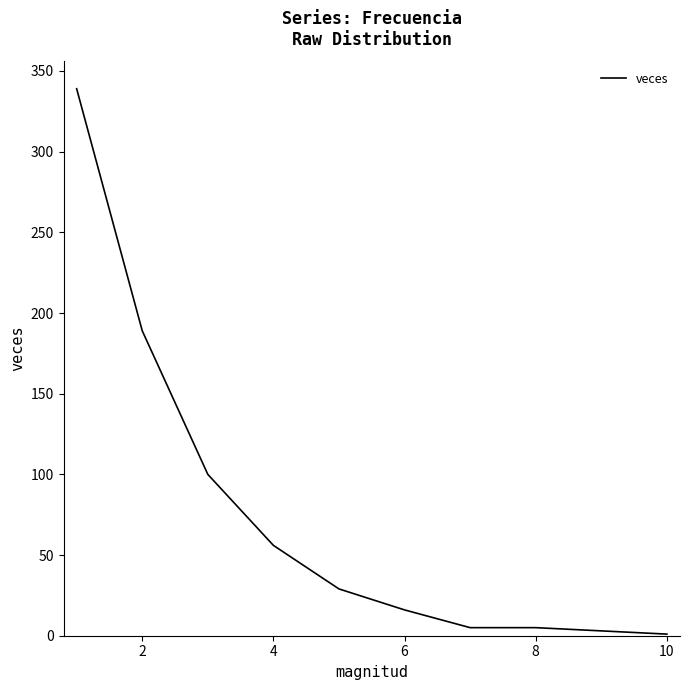

How many distinct data groups are displayed?

1